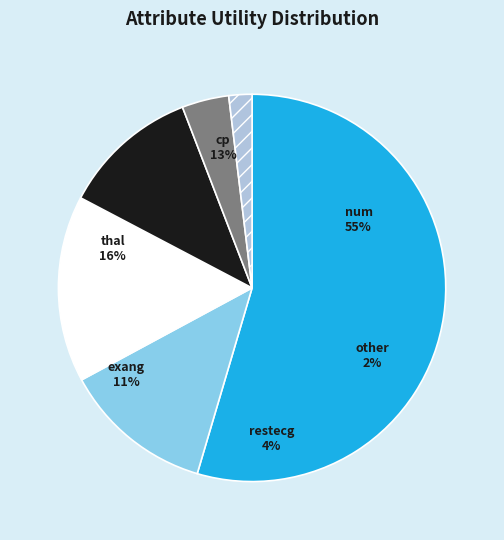

How many segments does this pie chart have?

6